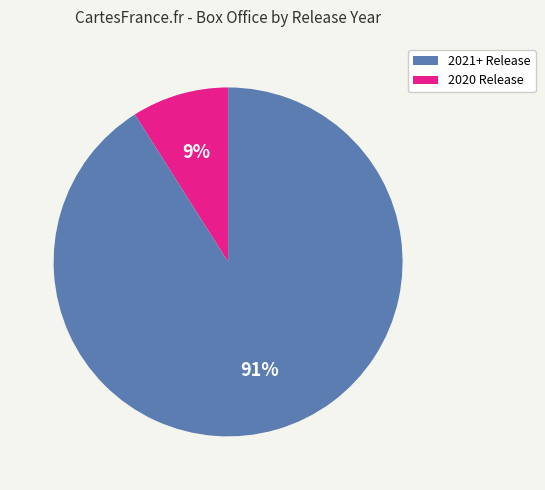

Does 2020 Release represent more than half of the total?

Yes